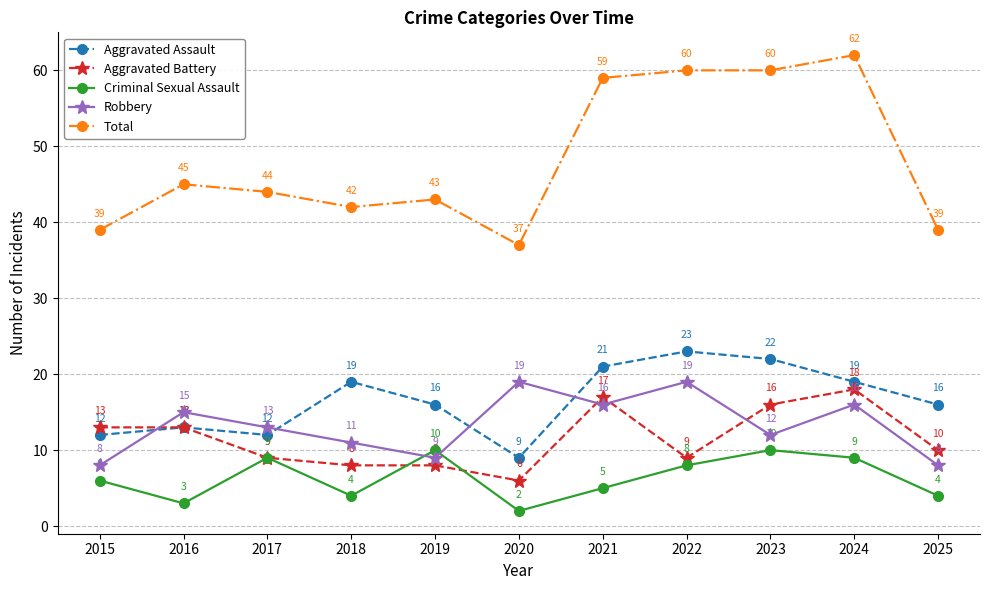

Which series ends up on top after the final intersection of Aggravated Battery and Criminal Sexual Assault?

Aggravated Battery